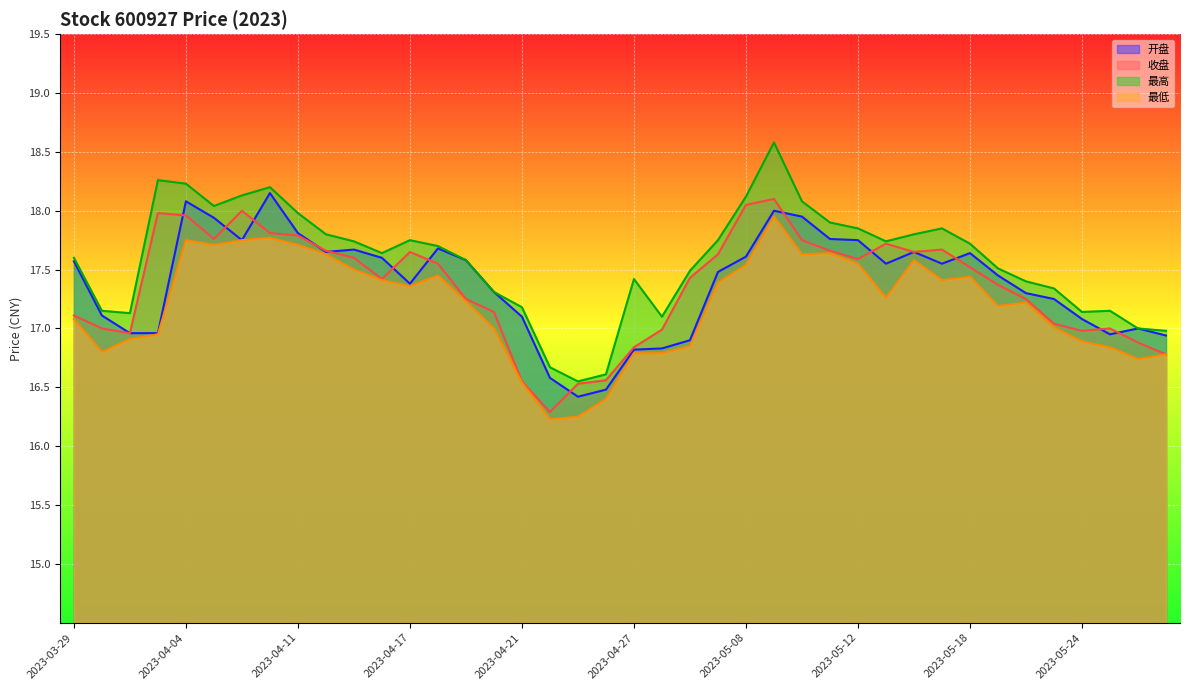

What position from the left is 2023-03-29?

1